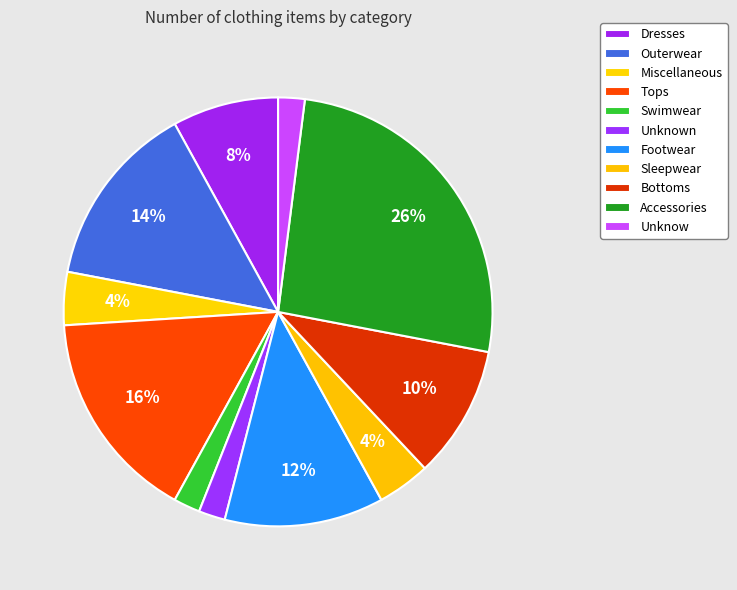

The Dresses slice represents 8% of the pie. True or false?

True